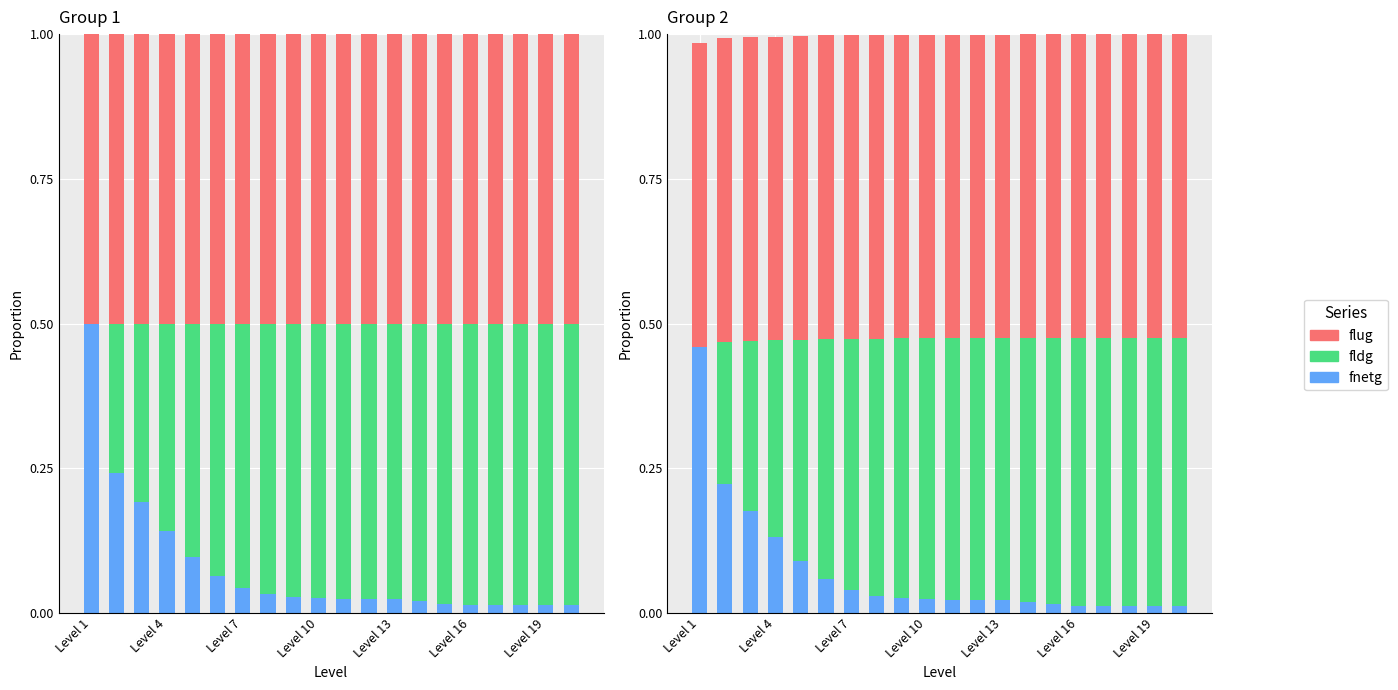

What are all the series names shown in the legend?

fnetg, fldg, flug